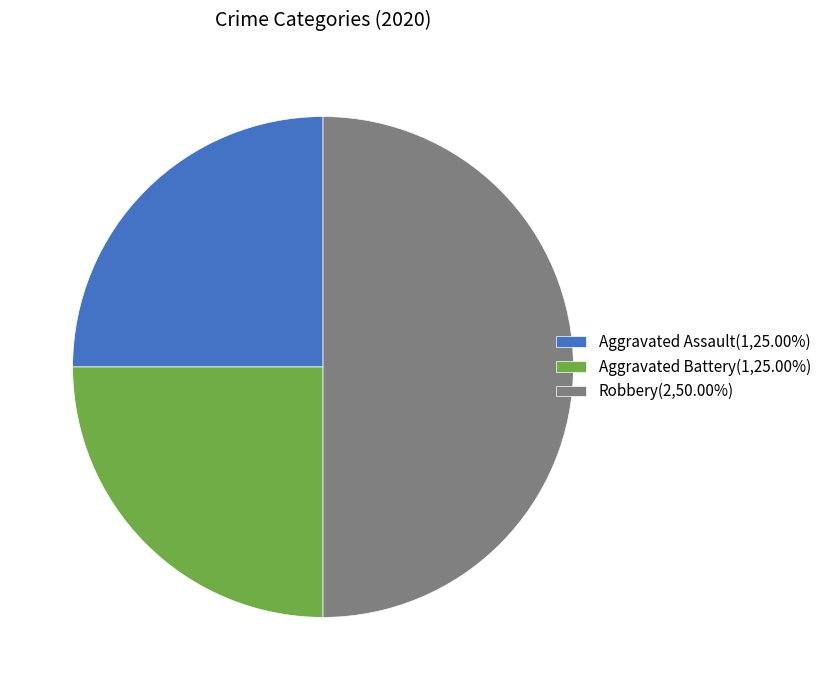

True or false: Robbery accounts for 35% of the total.

False